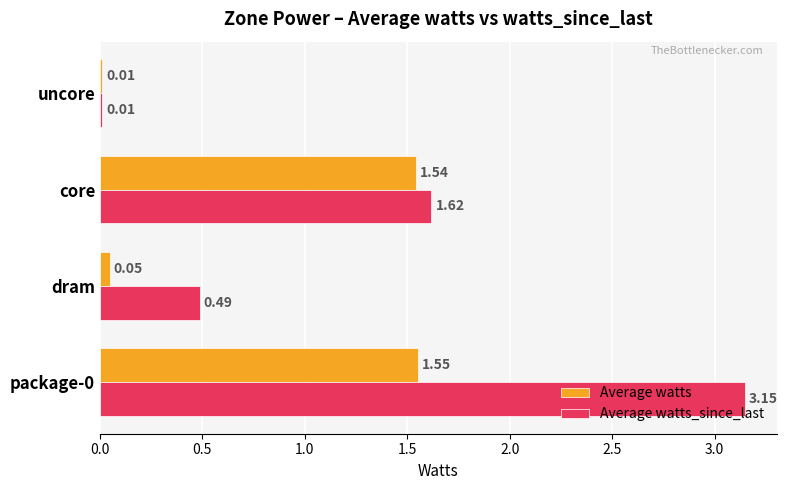

At how many categories does at least one series exceed 2?

1